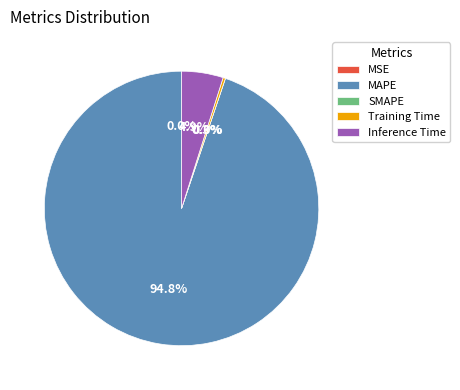

Does SMAPE account for over 50% of the chart?

No